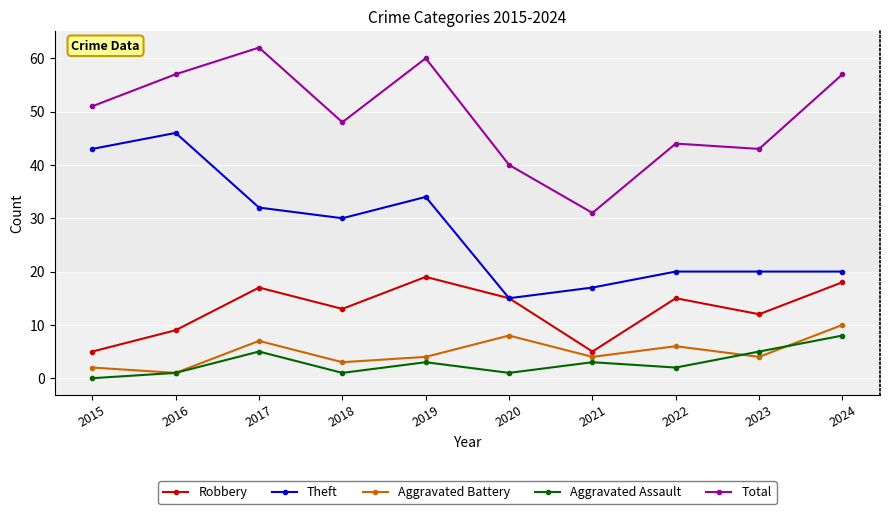

Where is the first local maximum for Theft?

2016